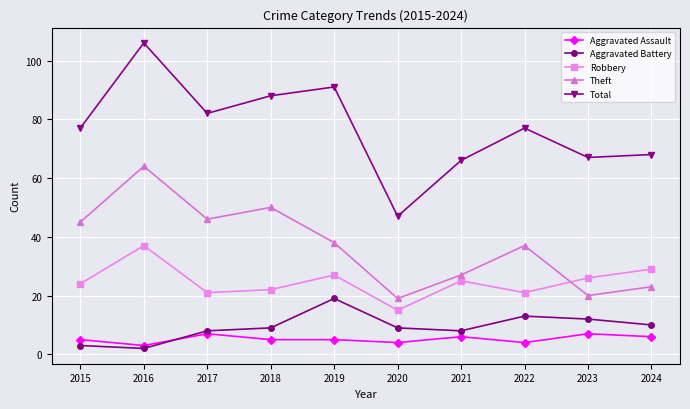

Which label corresponds to the smallest value in the chart?

2016